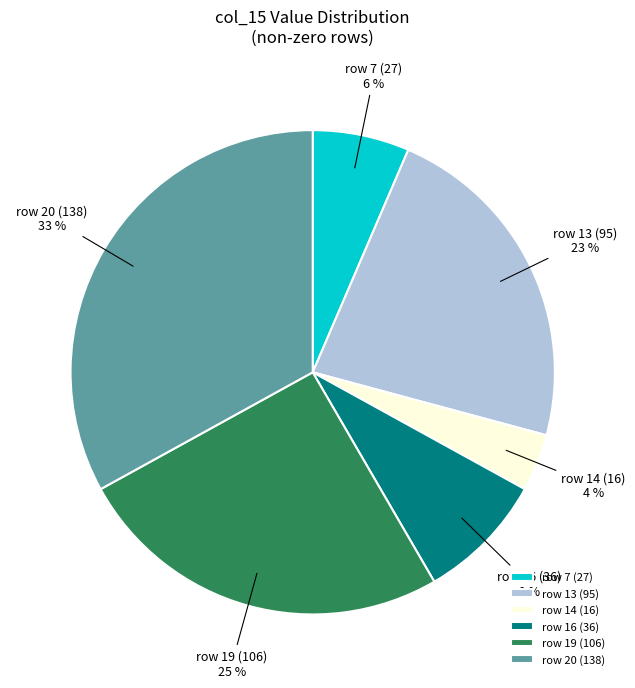

To the nearest percent, what is the difference between the largest and smallest slice percentages?

29%